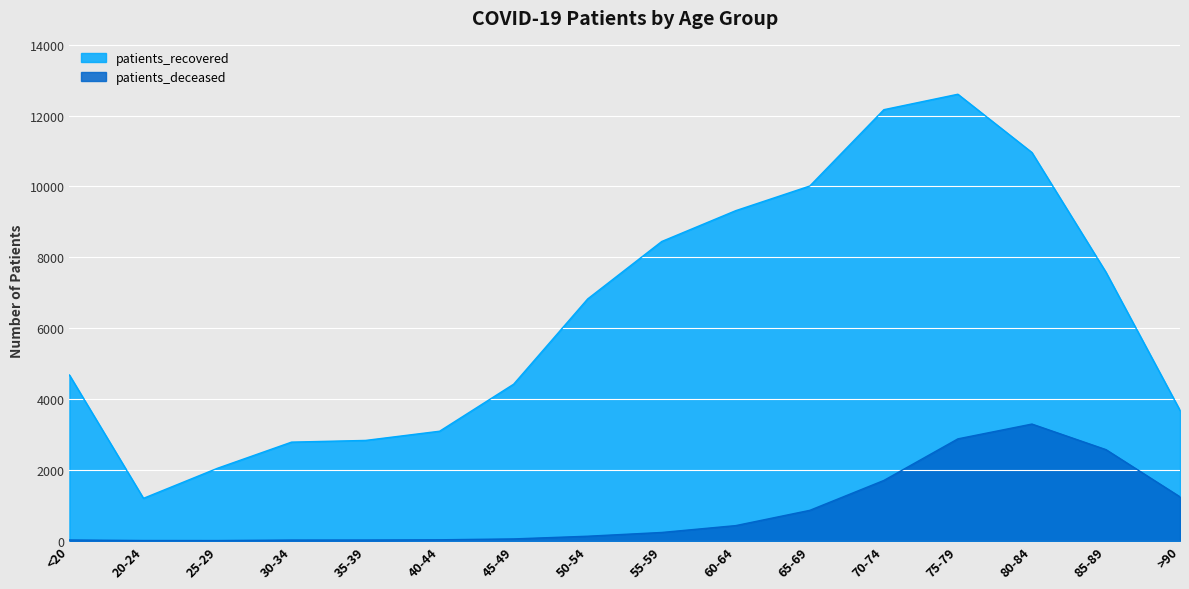

What are all the series names shown in the legend?

patients_recovered, patients_deceased